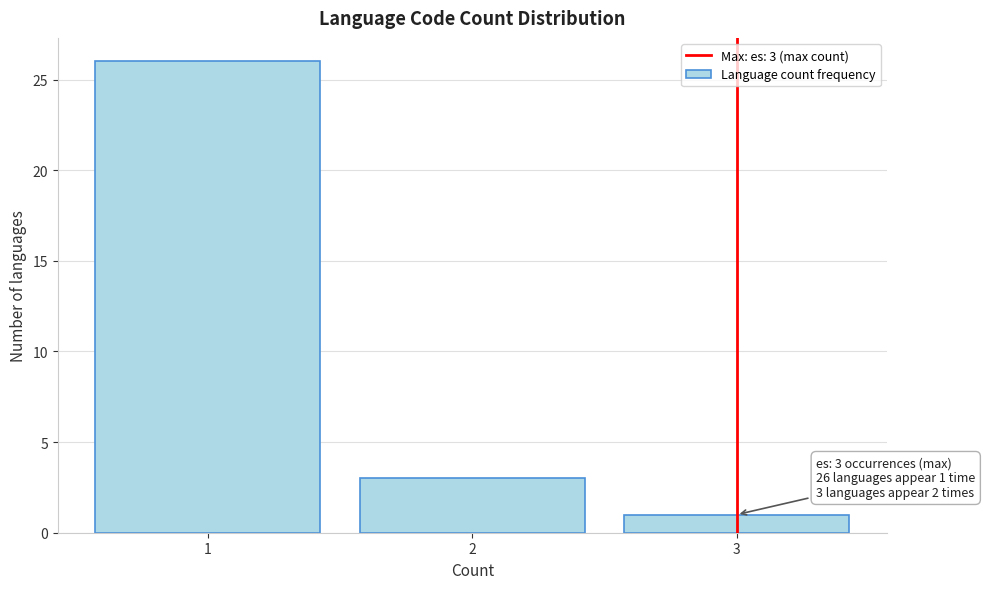

Reading right to left, what are all the values shown in this chart?

1	3	26